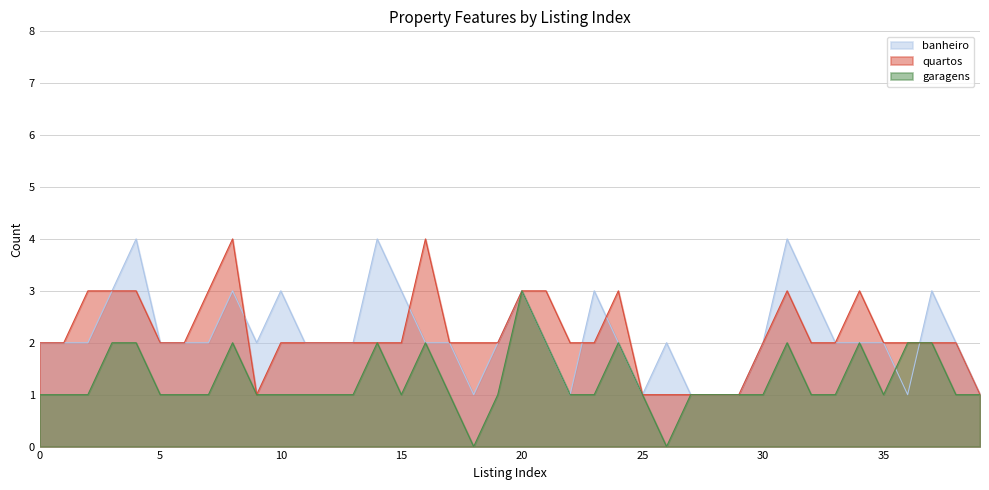

List the labels in order of garagens value, largest first.

20, 3, 4, 8, 14, 16, 21, 24, 31, 34, 36, 37, 0, 1, 2, 5, 6, 7, 9, 10, 11, 12, 13, 15, 17, 19, 22, 23, 25, 27, 28, 29, 30, 32, 33, 35, 38, 39, 18, 26